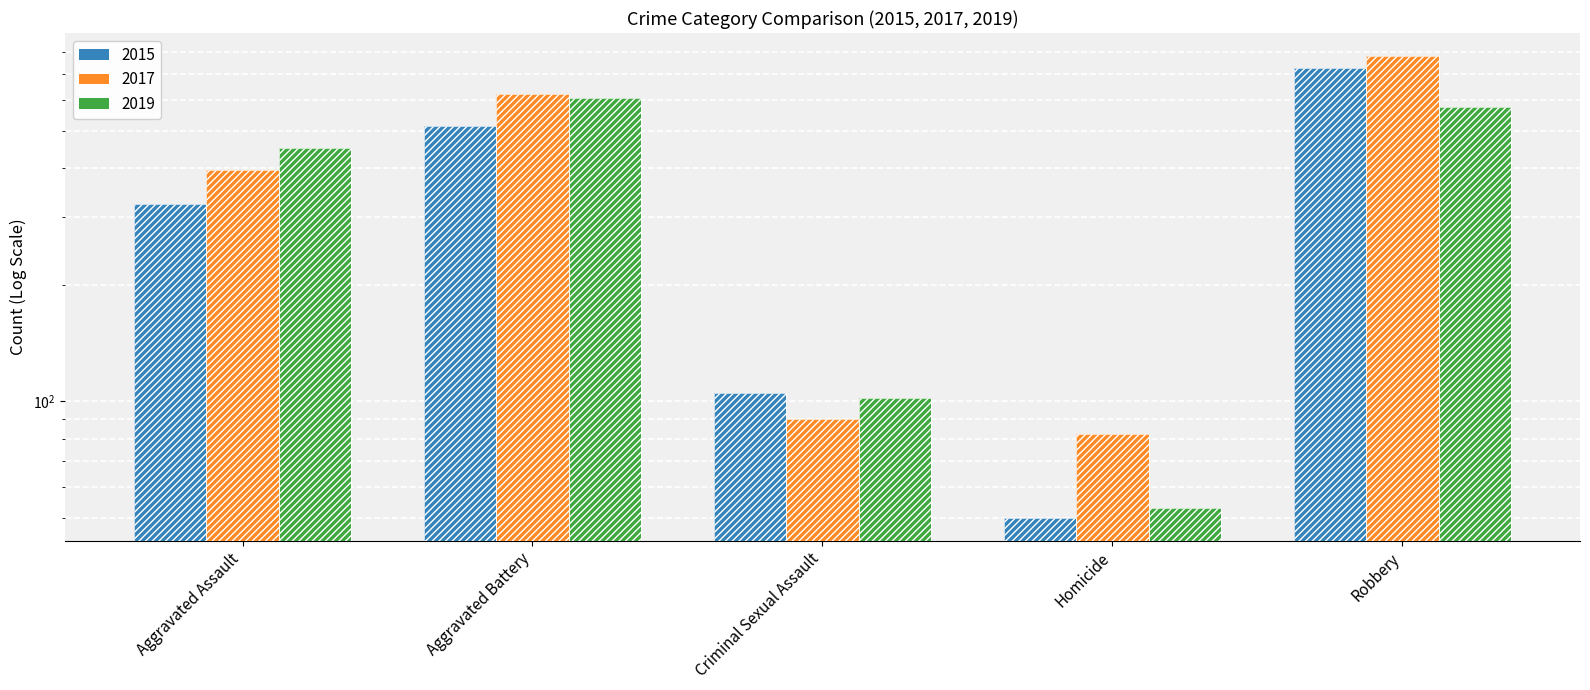

What value does the 2019 series have at Aggravated Battery?

608